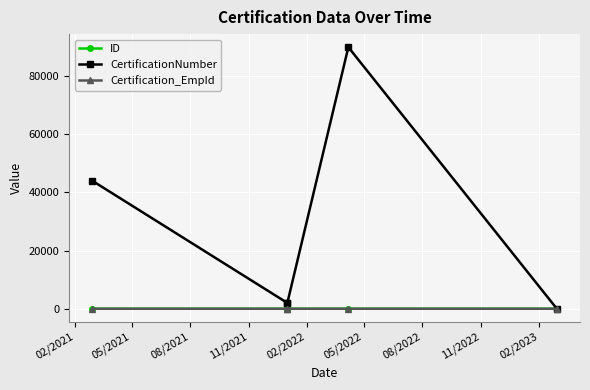

Which series has the widest spread of values?

CertificationNumber